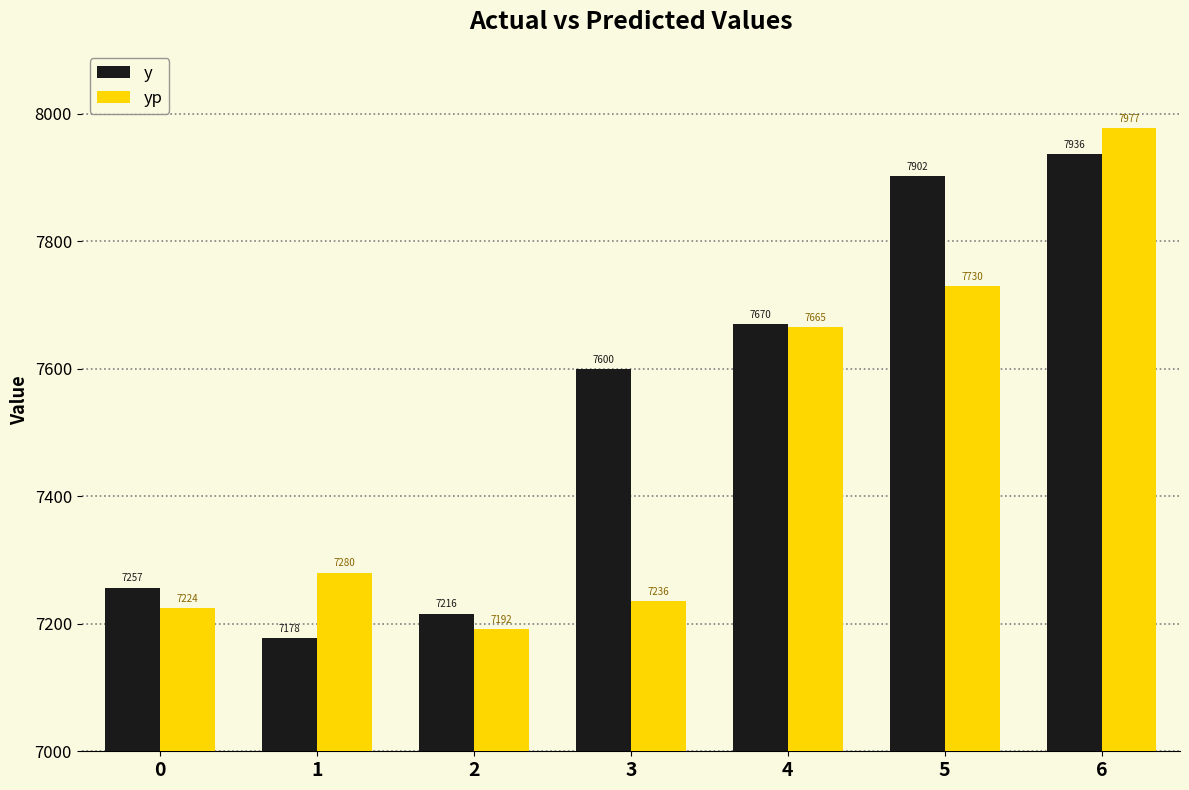

What is the sum of the y values at 6 and 1?

15114.0